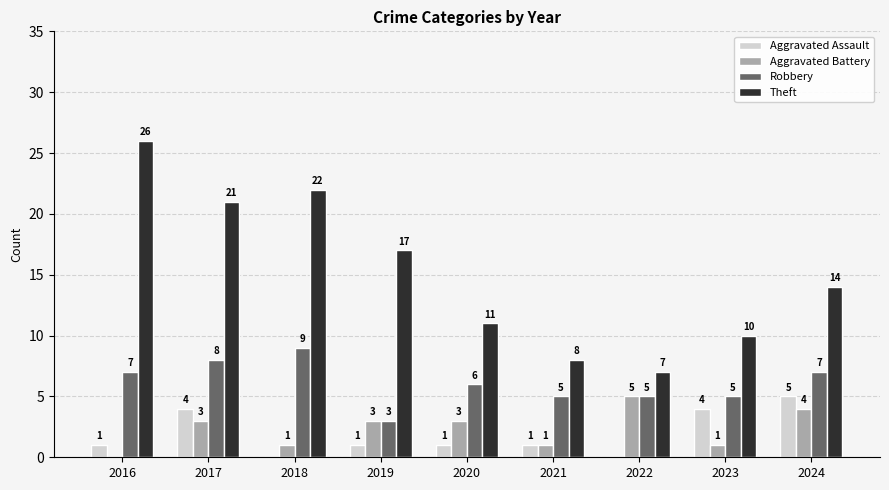

At which label does Robbery first exceed 6?

2016